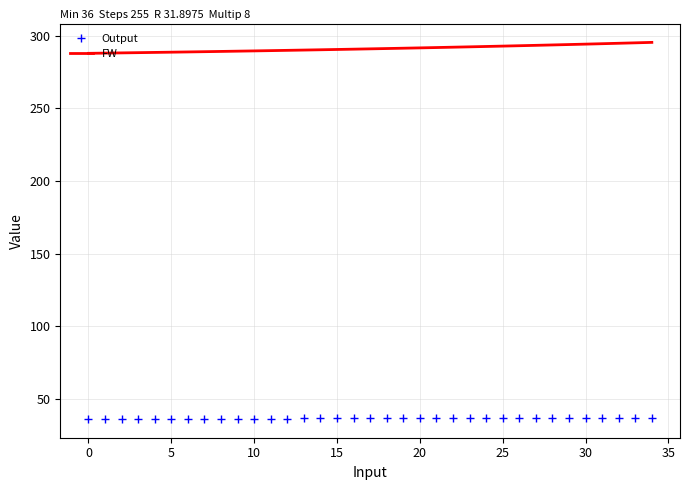

True or false: FW and Output cross at least once.

False